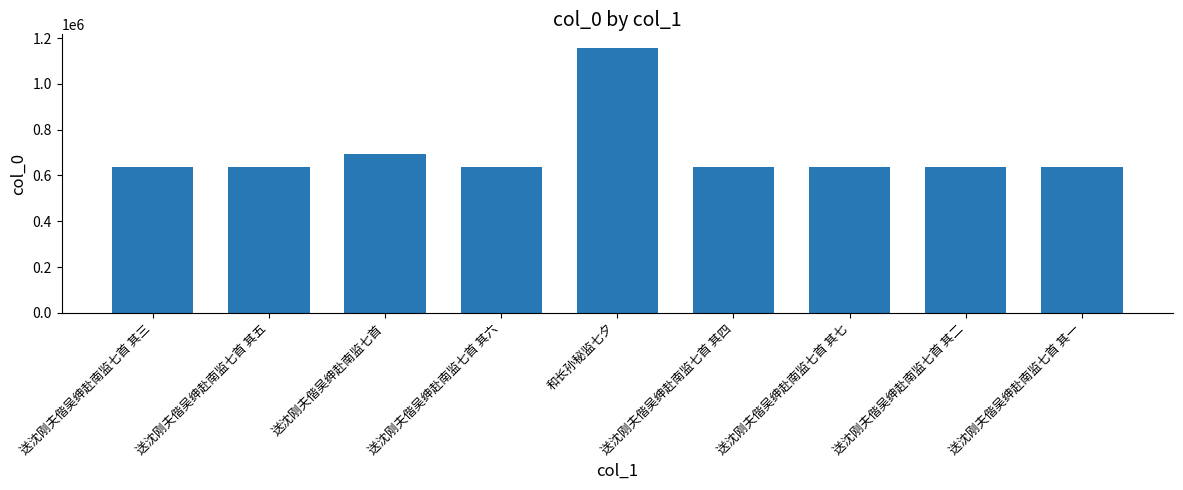

What is the greatest value displayed?

1158388